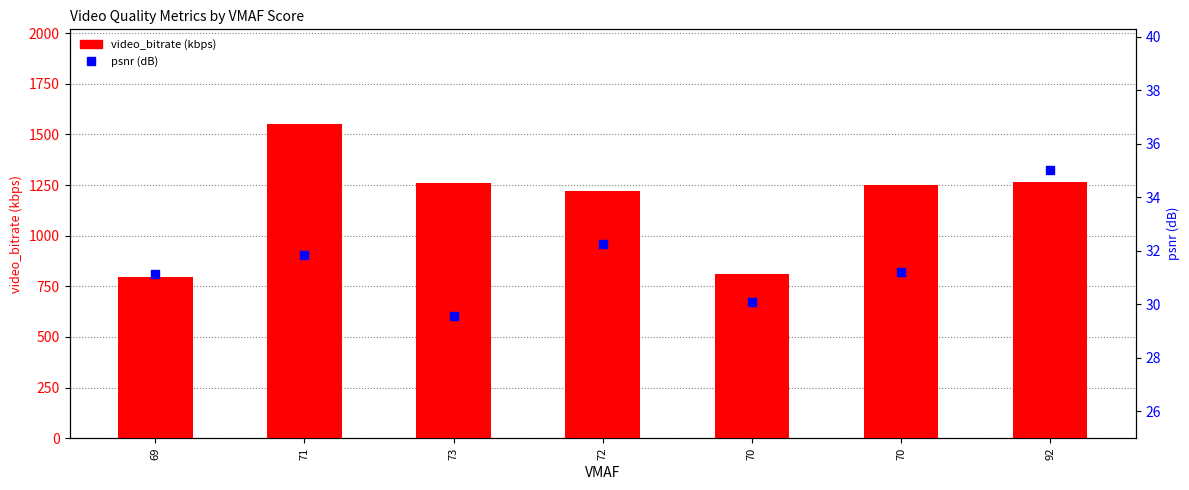

What are all the series names shown in the legend?

video_bitrate, psnr